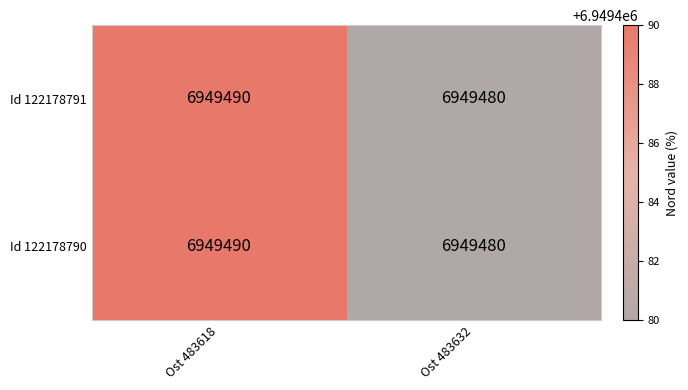

At which category is the sum across all series the highest?

Ost 483618